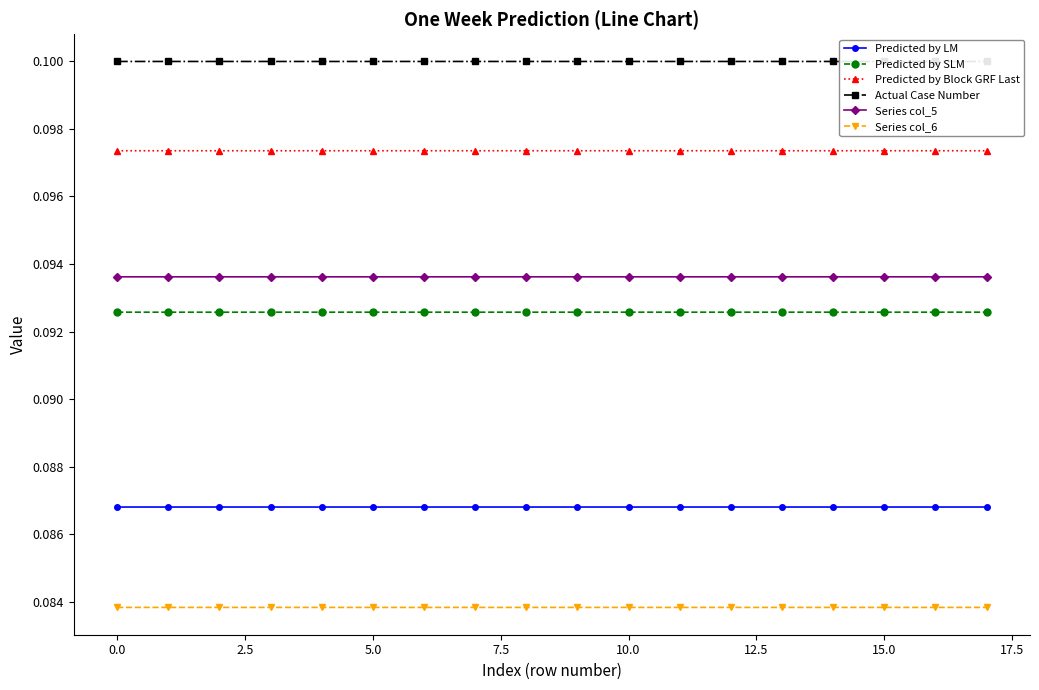

True or false: Series col_5 and Predicted by LM intersect in this chart.

False